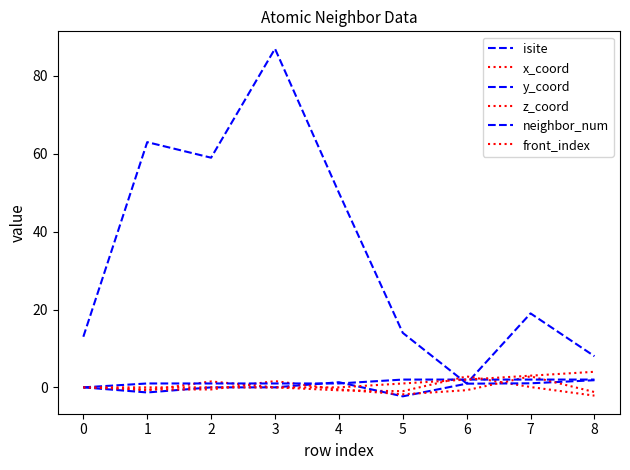

What is the average value of the z_coord series?

-0.1